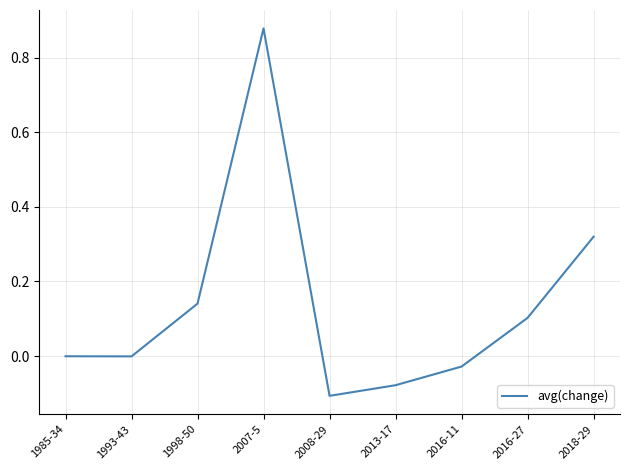

Which category has the lowest value across all series?

2008-29